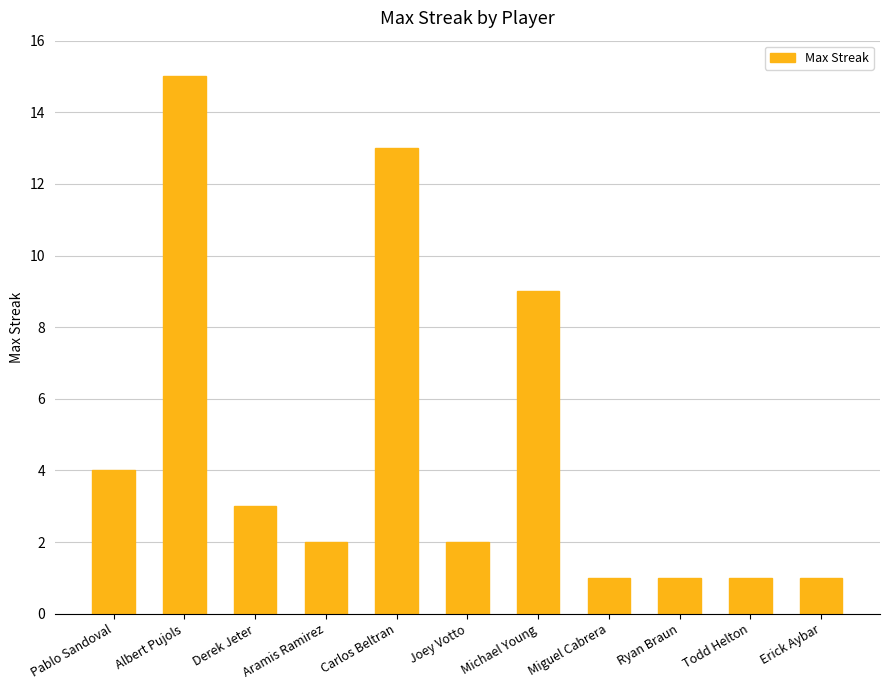

The value at Albert Pujols is 15. True or false?

True